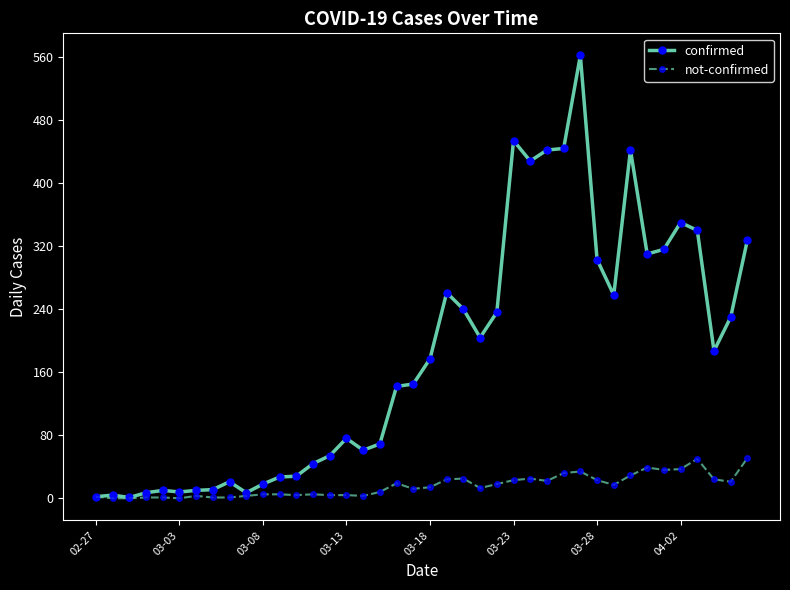

Which series has the largest total across all categories?

confirmed